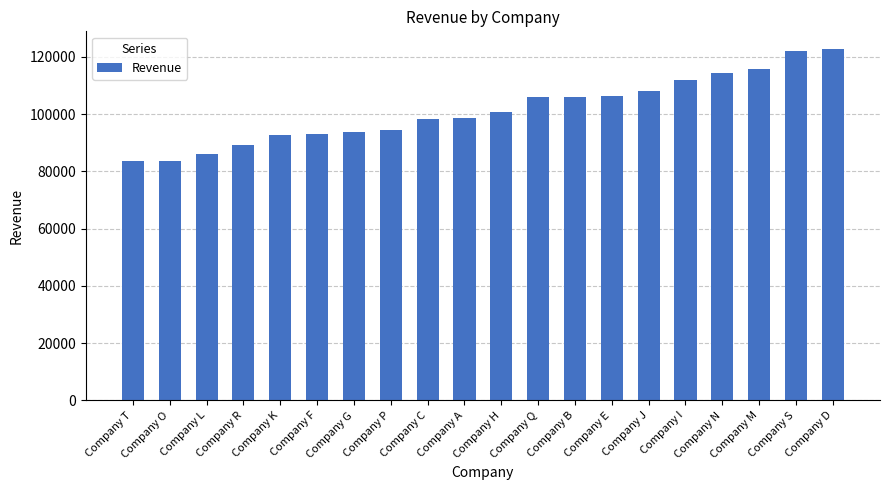

What is the greatest value displayed?

122821